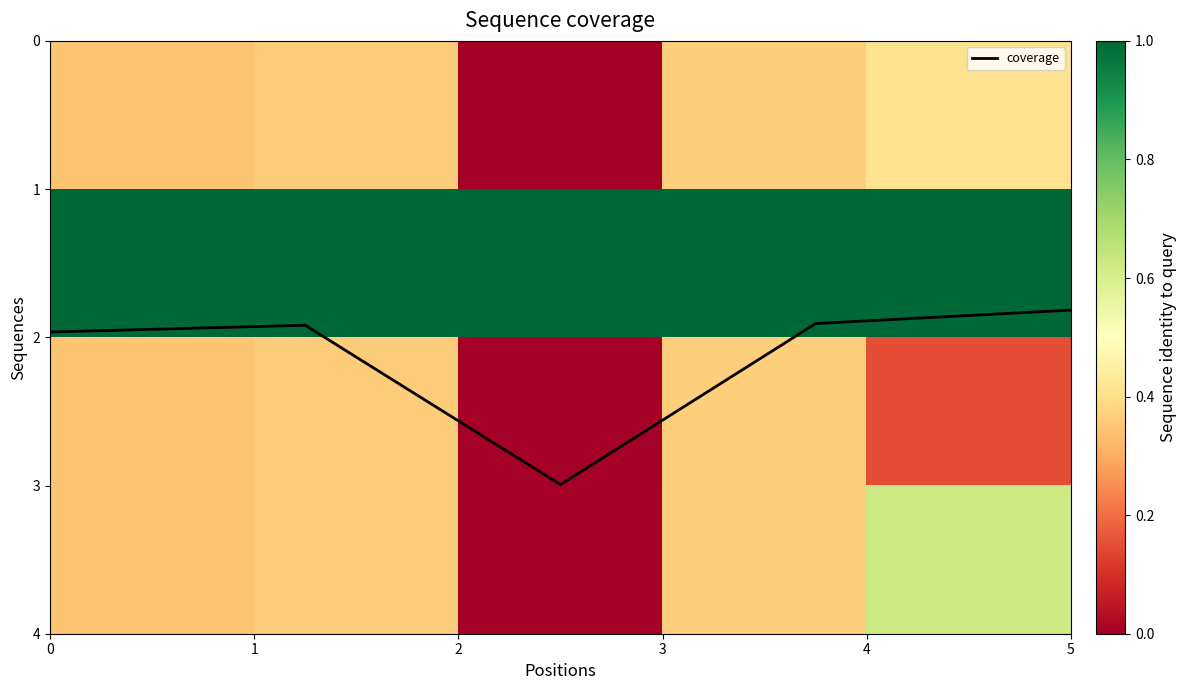

At which label does coverage reach its minimum?

5